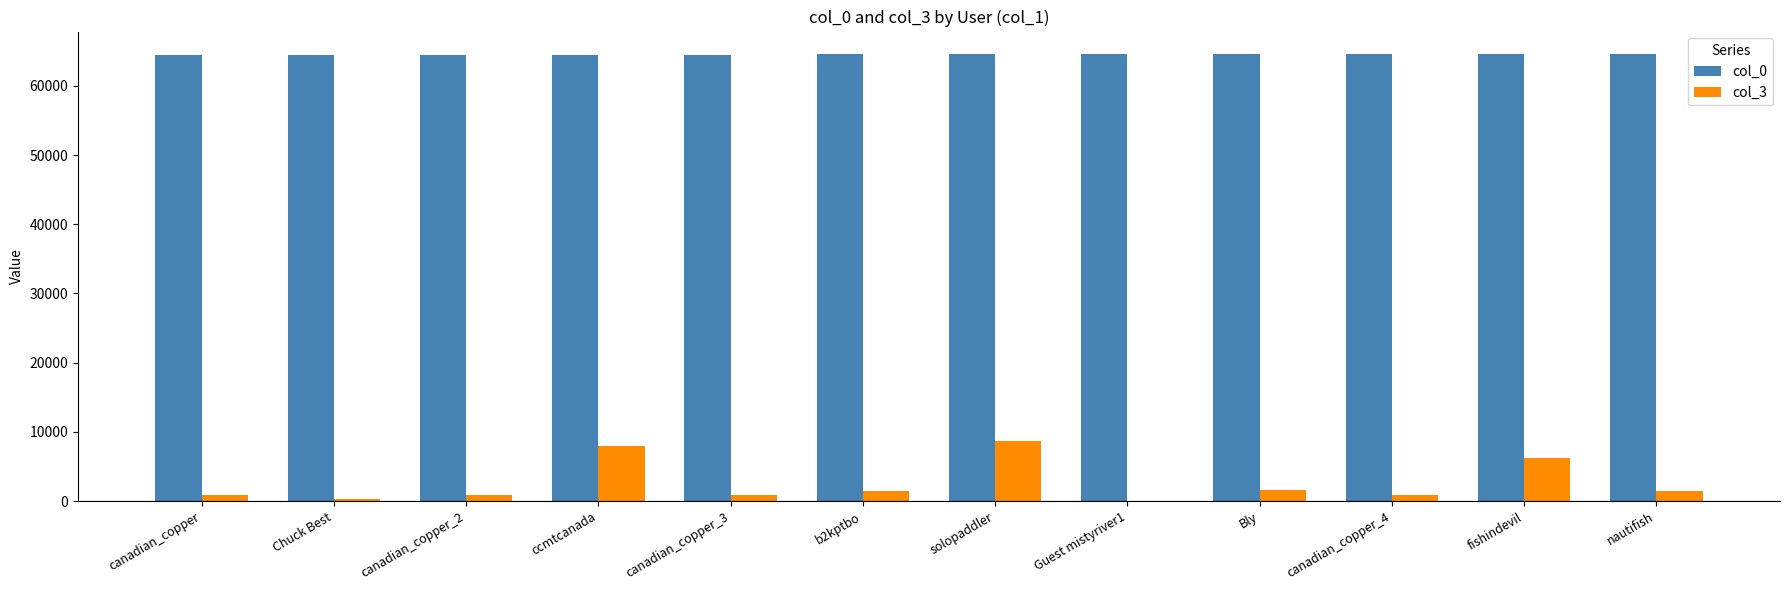

Which series has the largest total across all categories?

col_0